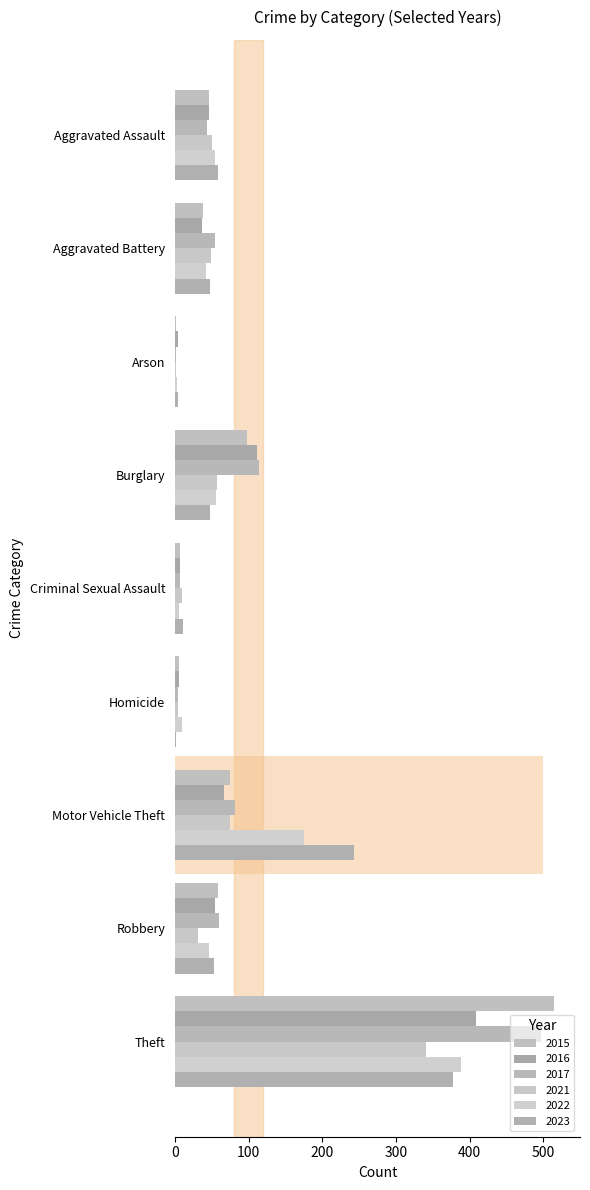

Where does the 2016 series first go above 46?

Burglary